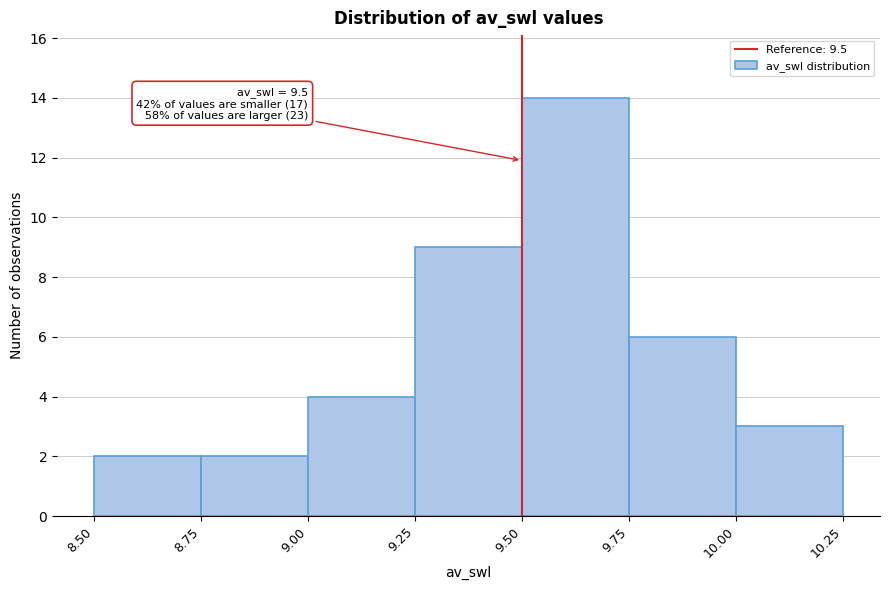

Over which range of the x-axis is the bar tallest?

9.50 to 9.75